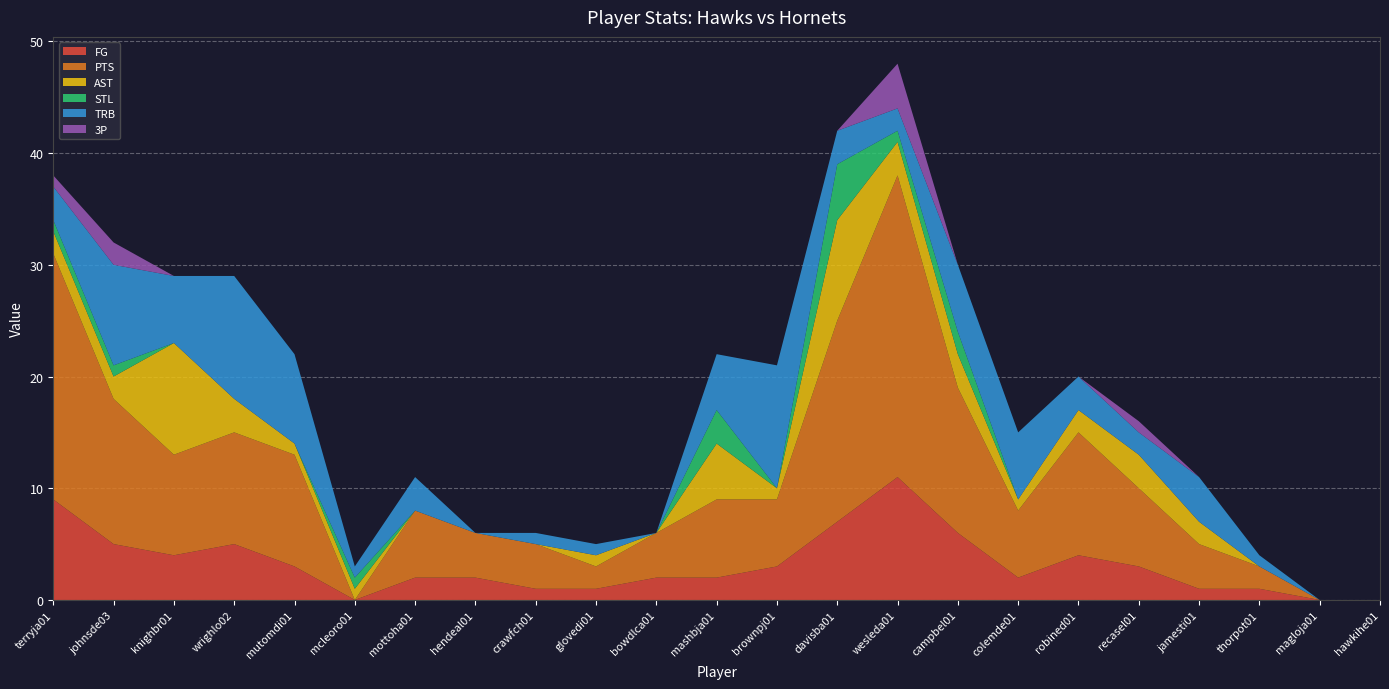

Reading left to right, extract all data points from this chart.

FG: 9	5	4	5	3	0	2	2	1	1	2	2	3	7	11	6	2	4	3	1	1	0	0
PTS: 22	13	9	10	10	0	6	4	4	2	4	7	6	18	27	13	6	11	7	4	2	0	0
AST: 2	2	10	3	1	1	0	0	0	1	0	5	1	9	3	3	1	2	3	2	0	0	0
STL: 1	1	0	0	0	1	0	0	0	0	0	3	0	5	1	2	0	0	0	0	0	0	0
TRB: 3	9	6	11	8	1	3	0	1	1	0	5	11	3	2	6	6	3	2	4	1	0	0
3P: 1	2	0	0	0	0	0	0	0	0	0	0	0	0	4	0	0	0	1	0	0	0	0